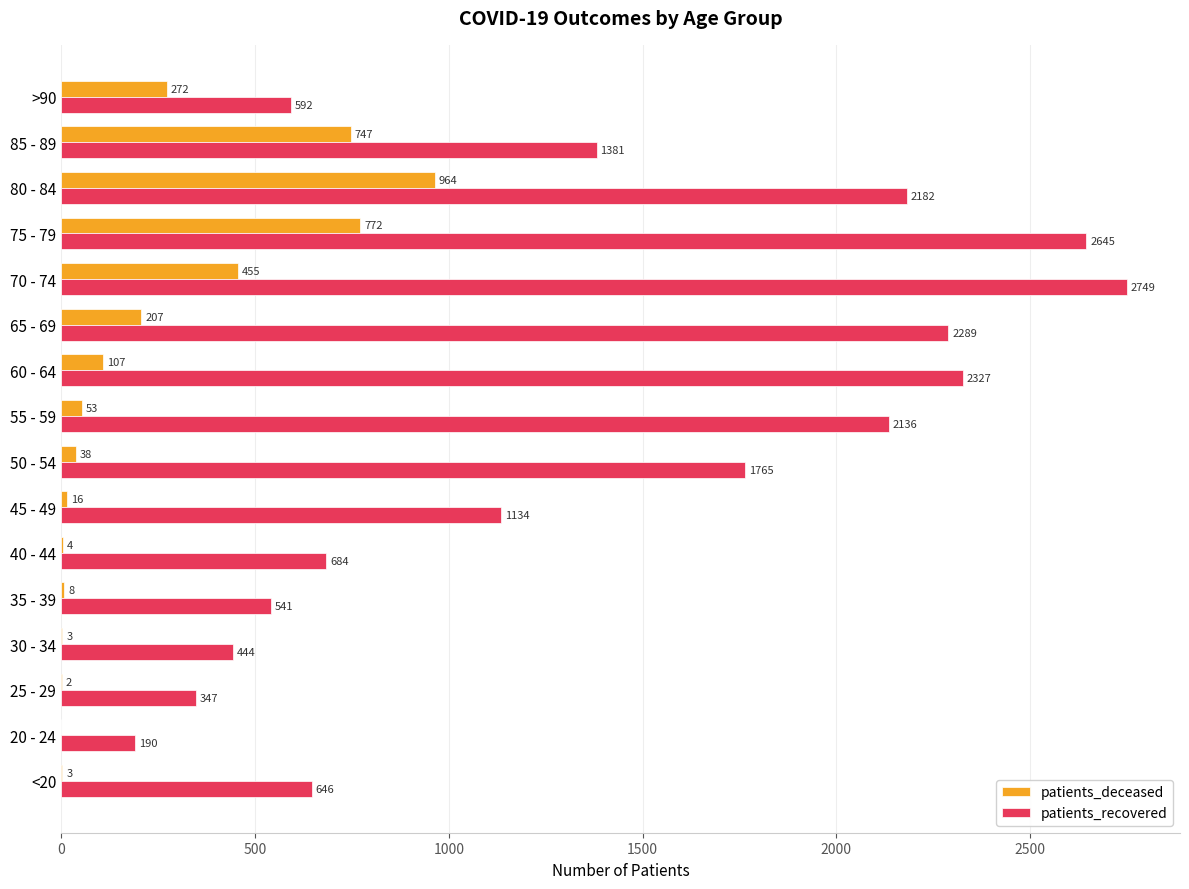

Which series changed the most between 20 - 24 and >90?

patients_recovered